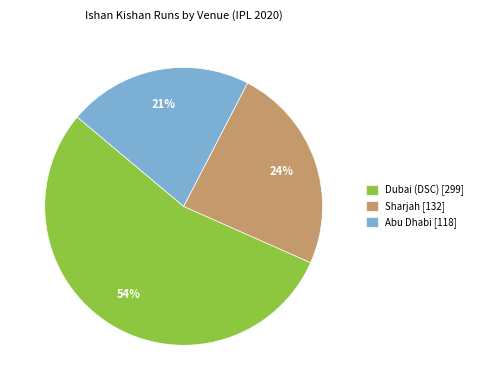

To the nearest percent, what percentage of the pie is Abu Dhabi [118]?

21%